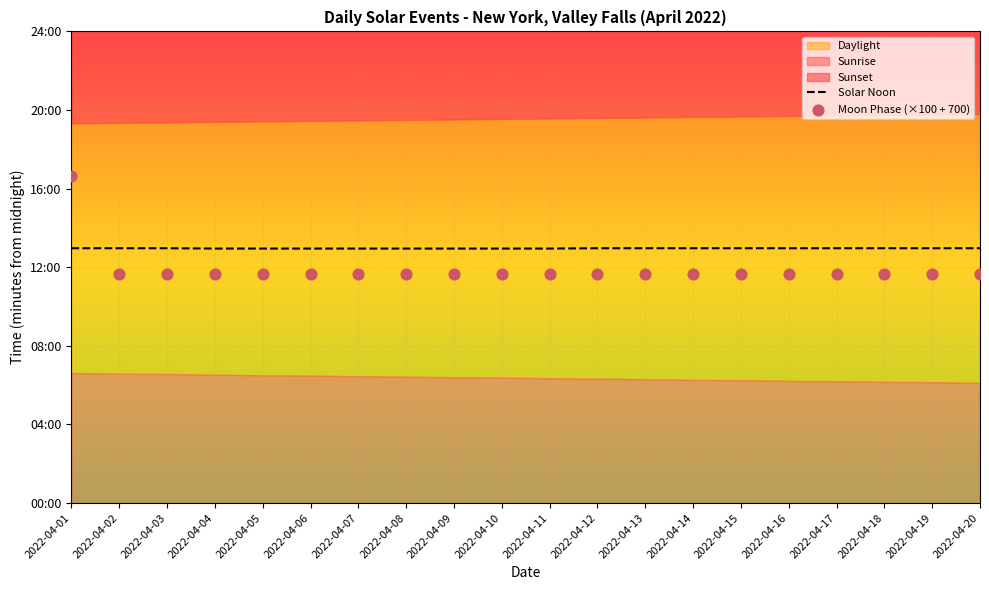

Which series has the largest total across all categories?

Solar Noon